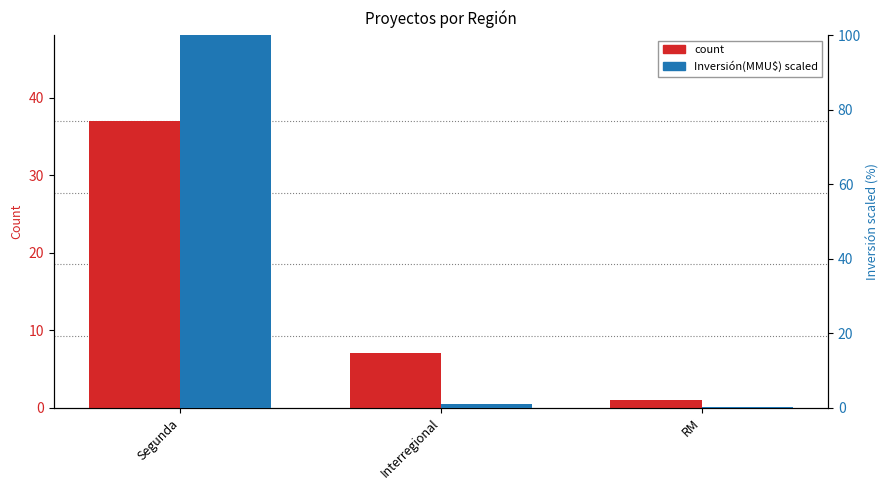

At how many categories does at least one series exceed 53?

1